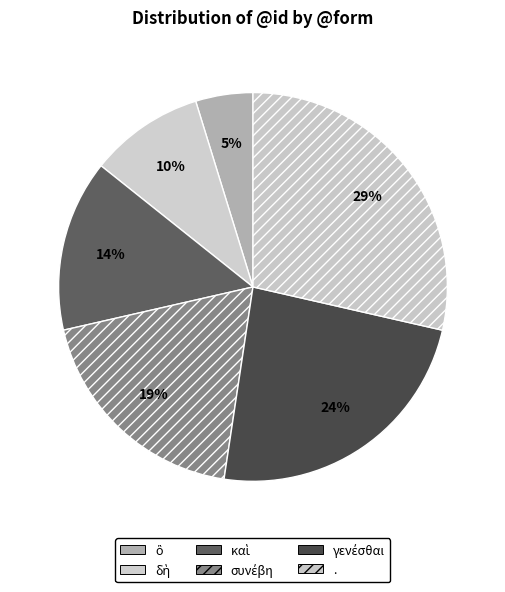

How many segments does this pie chart have?

6